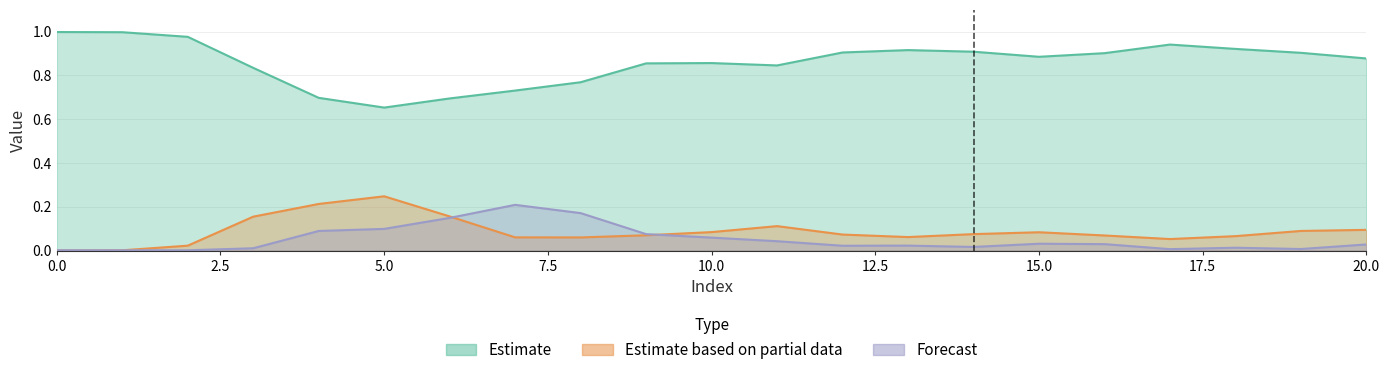

Reading left to right, what are all the values shown in this chart?

Estimate: 0=1.0	1=1.0	2=1.0	3=0.8	4=0.7	5=0.7	6=0.7	7=0.7	8=0.8	9=0.9	10=0.9	11=0.8	12=0.9	13=0.9	14=0.9	15=0.9	16=0.9	17=0.9	18=0.9	19=0.9	20=0.9
Estimate based on partial data: 0=0.0	1=0.0	2=0.0	3=0.2	4=0.2	5=0.2	6=0.2	7=0.1	8=0.1	9=0.1	10=0.1	11=0.1	12=0.1	13=0.1	14=0.1	15=0.1	16=0.1	17=0.1	18=0.1	19=0.1	20=0.1
Forecast: 0=0.0	1=0.0	2=0.0	3=0.0	4=0.1	5=0.1	6=0.1	7=0.2	8=0.2	9=0.1	10=0.1	11=0.0	12=0.0	13=0.0	14=0.0	15=0.0	16=0.0	17=0.0	18=0.0	19=0.0	20=0.0